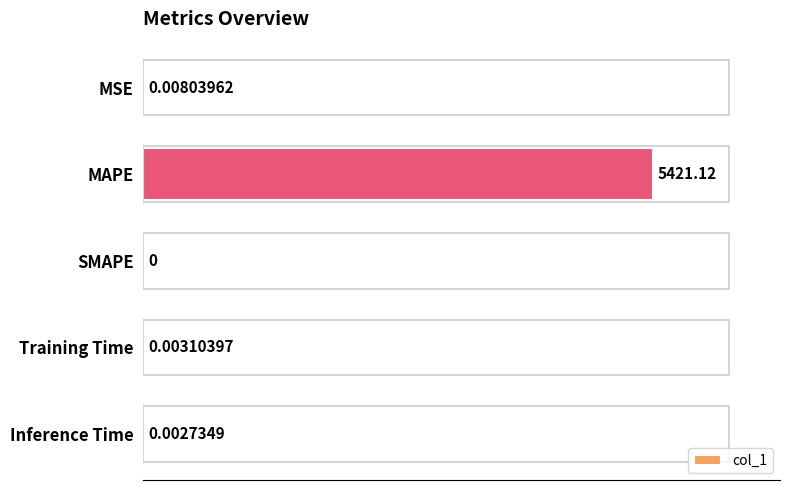

At which label is the value closest to 2710?

MSE